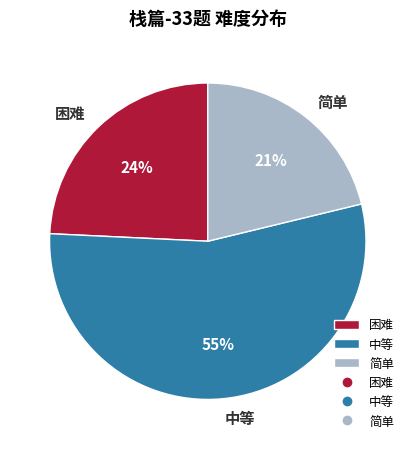

To the nearest percent, what percentage of the pie is 中等?

55%